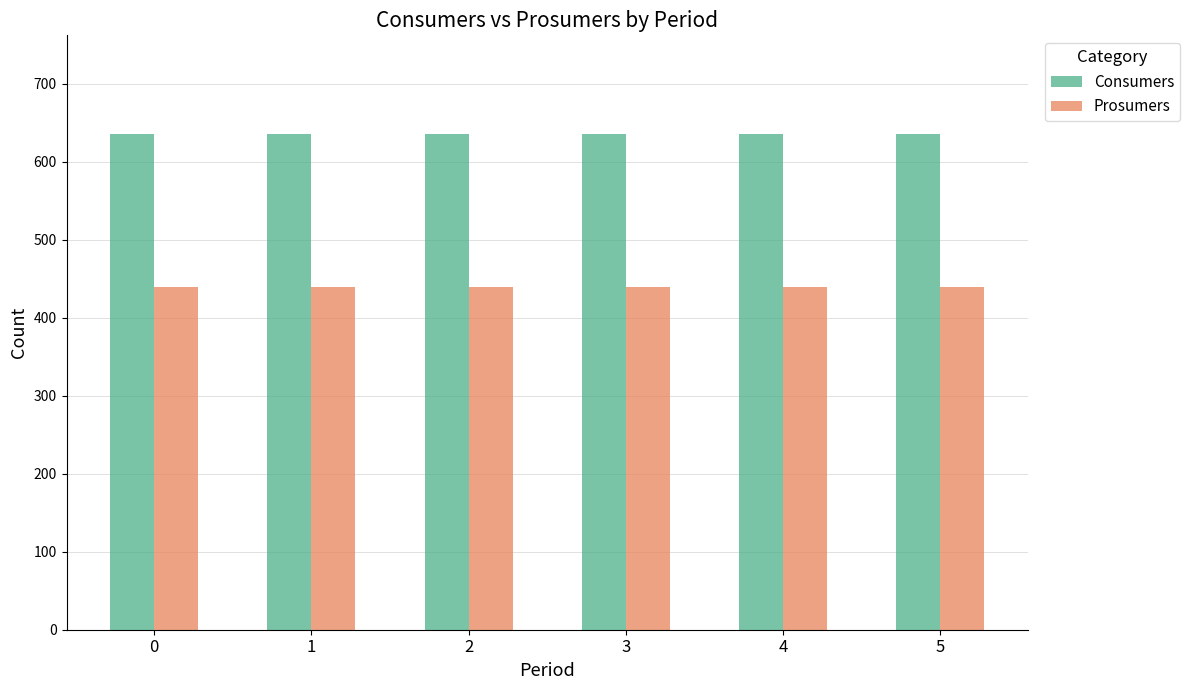

What is the total value across all series at 4?

1075